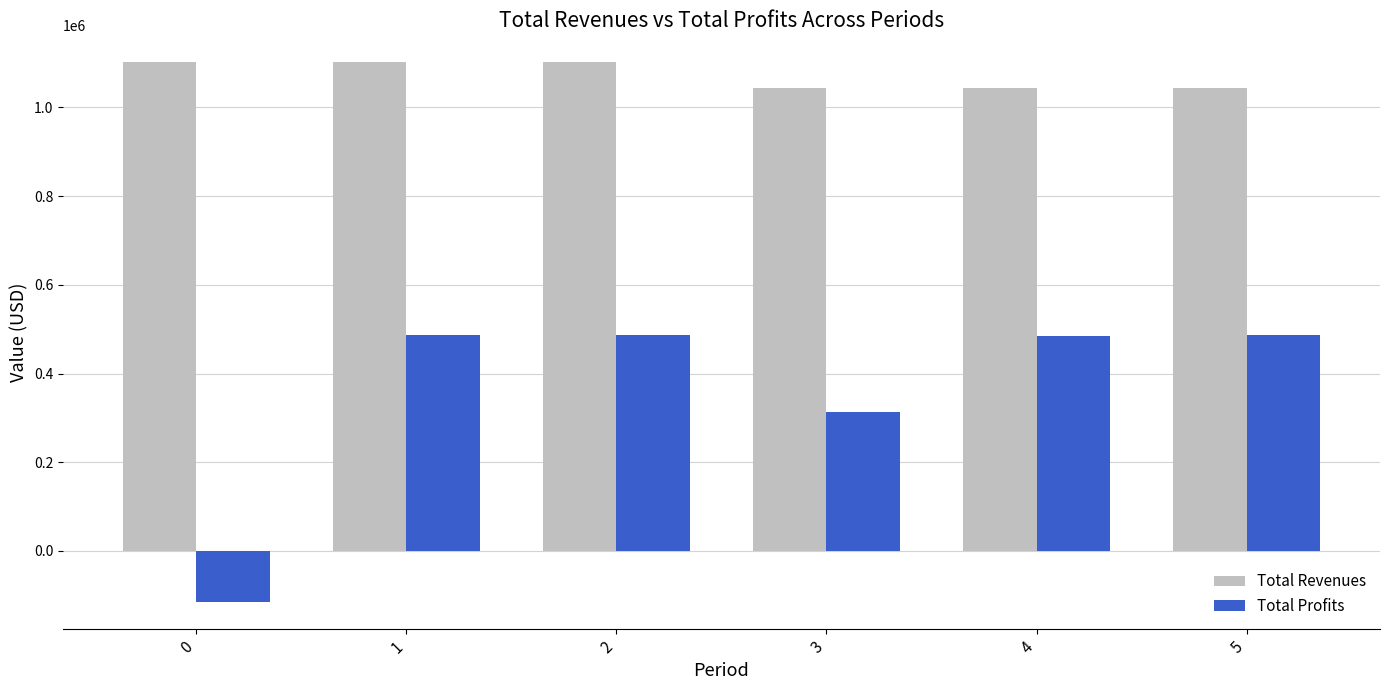

Rank the series at 2 from lowest to highest value.

Total Profits, Total Revenues